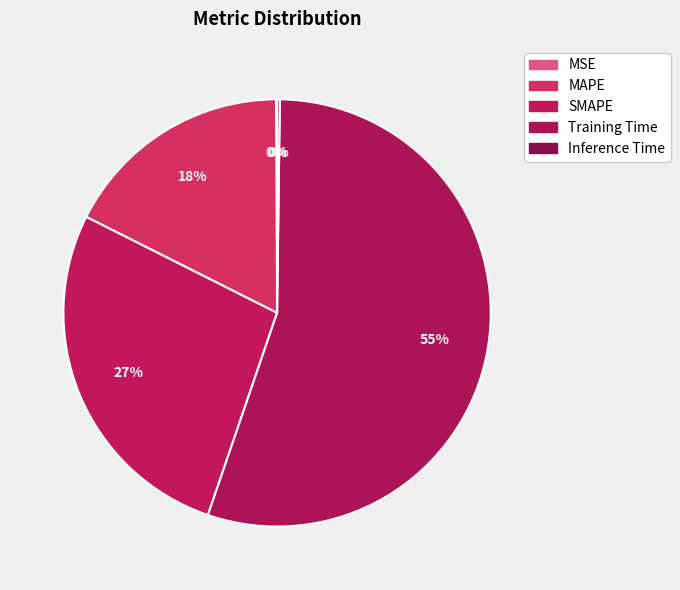

Which category has the biggest portion of the pie?

Training Time